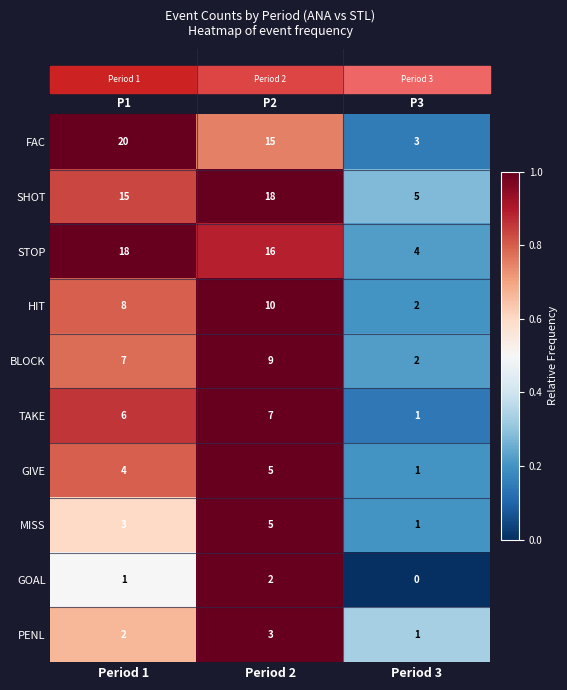

True or false: SHOT has a value of 8 at Period 2.

False